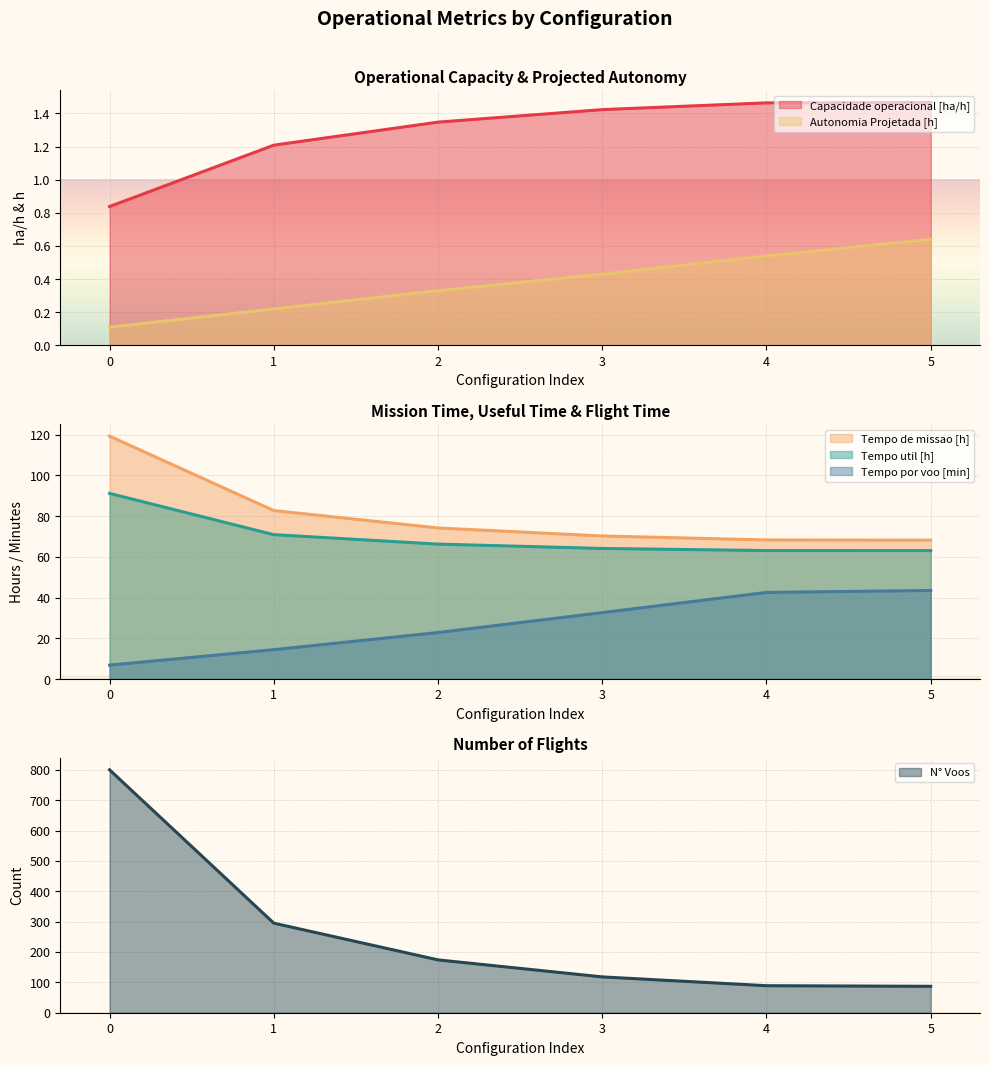

What is the average value of the Tempo por voo [min] series?

27.1